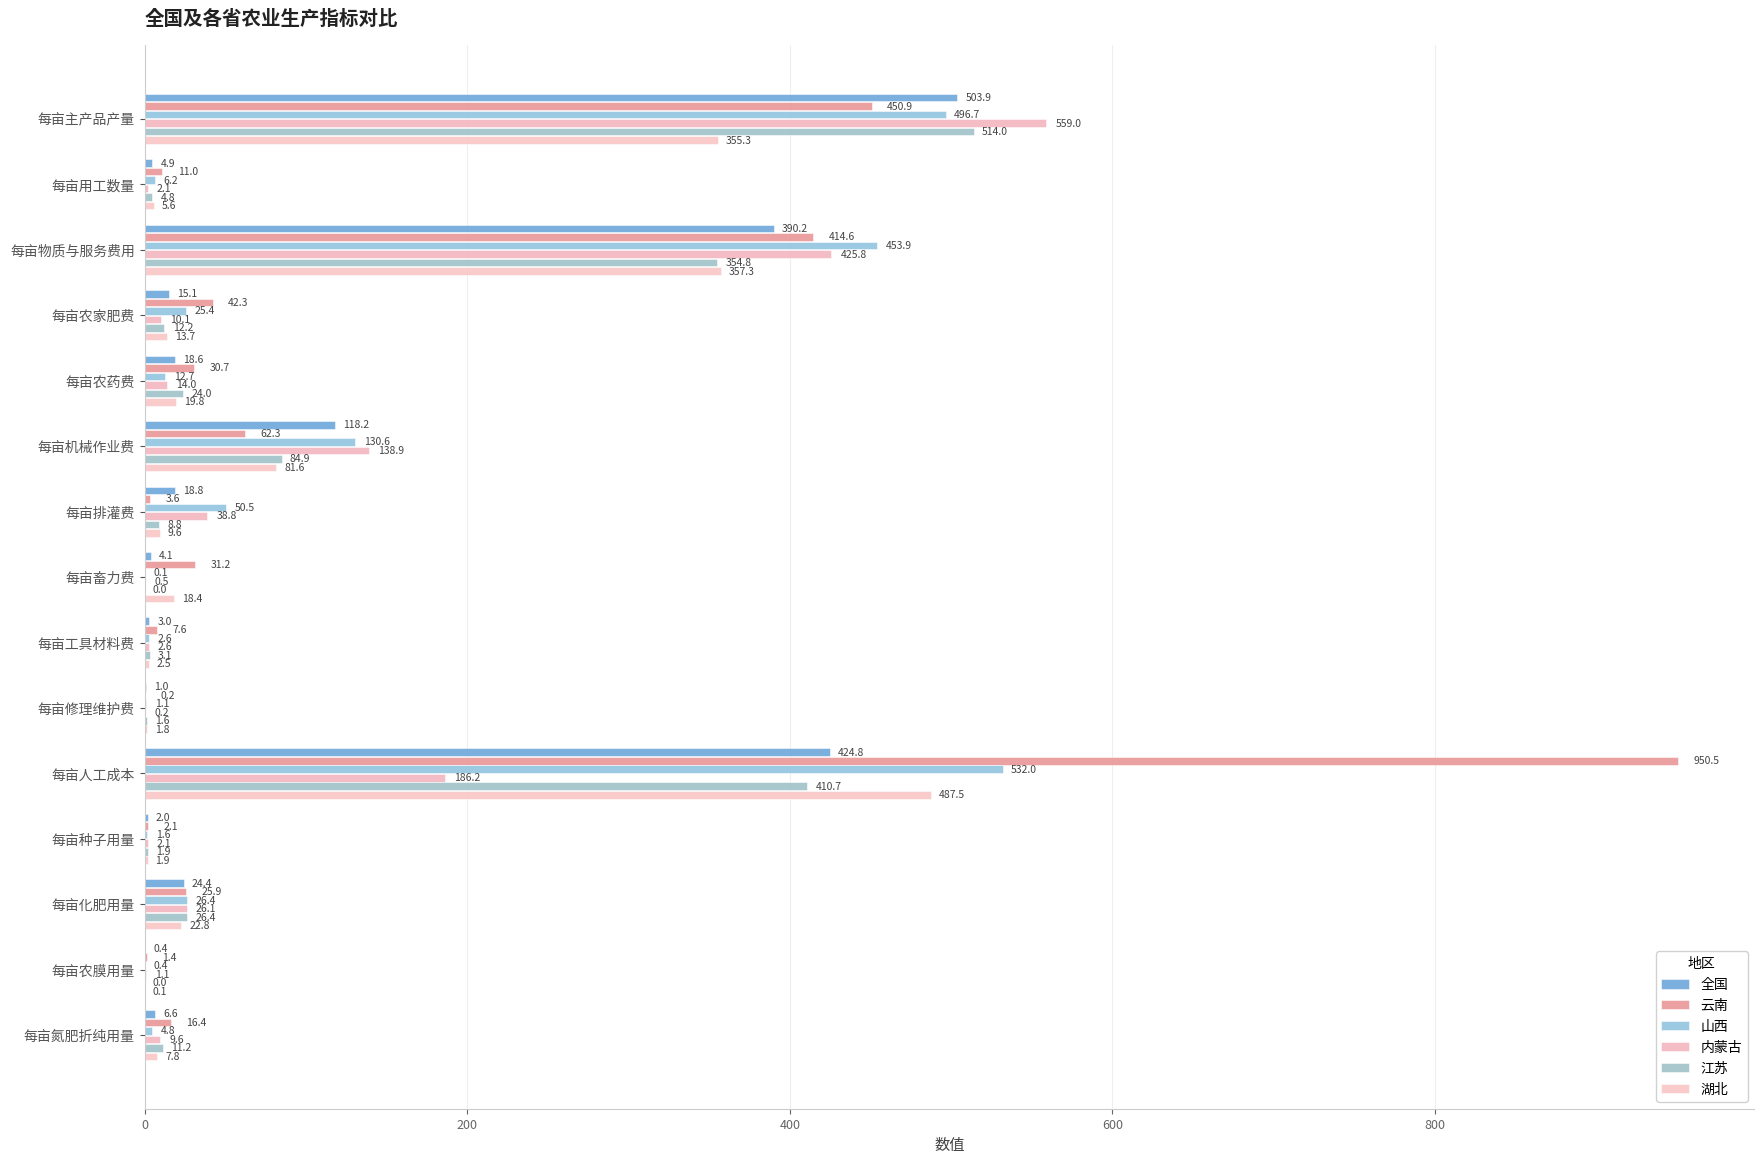

Which series has the widest spread of values?

云南